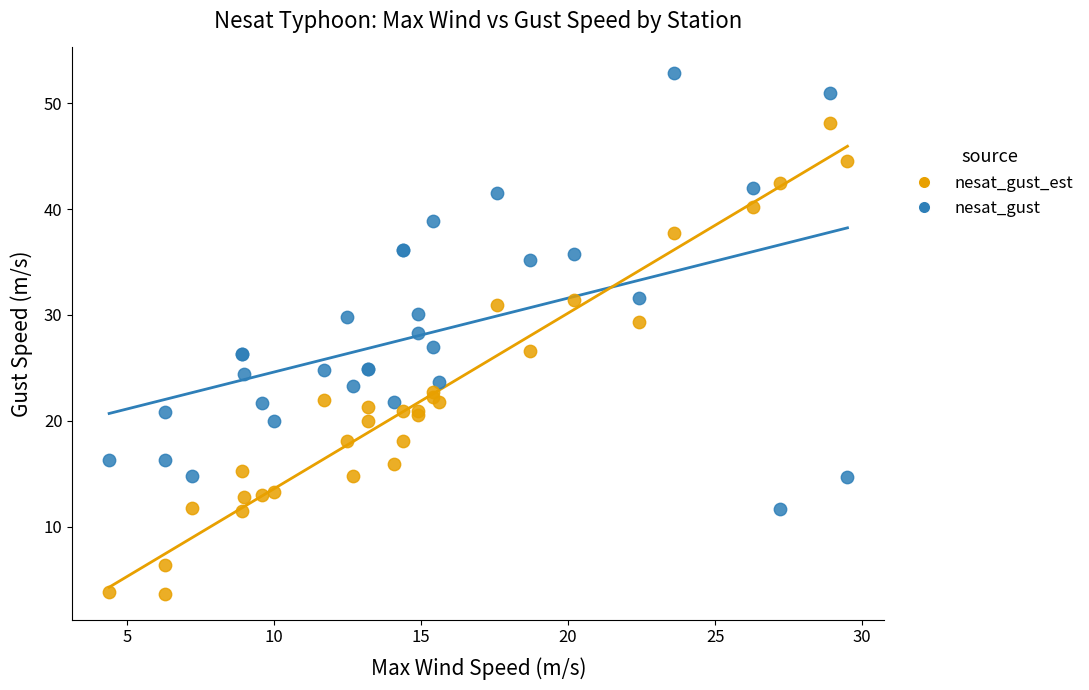

Which series contains the lowest Y value?

nesat_gust_est